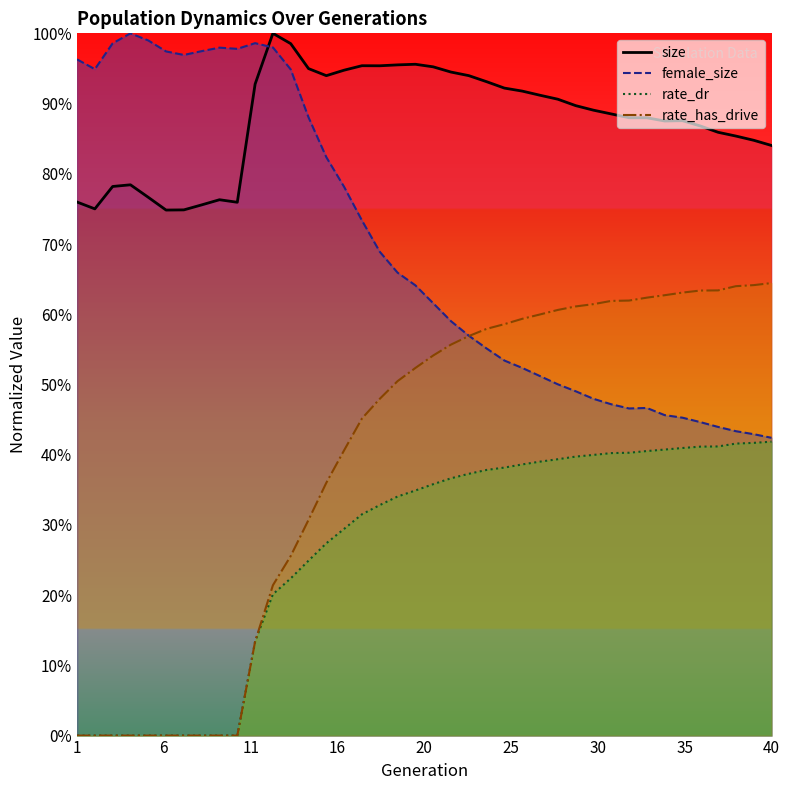

How many series are shown in this chart?

4